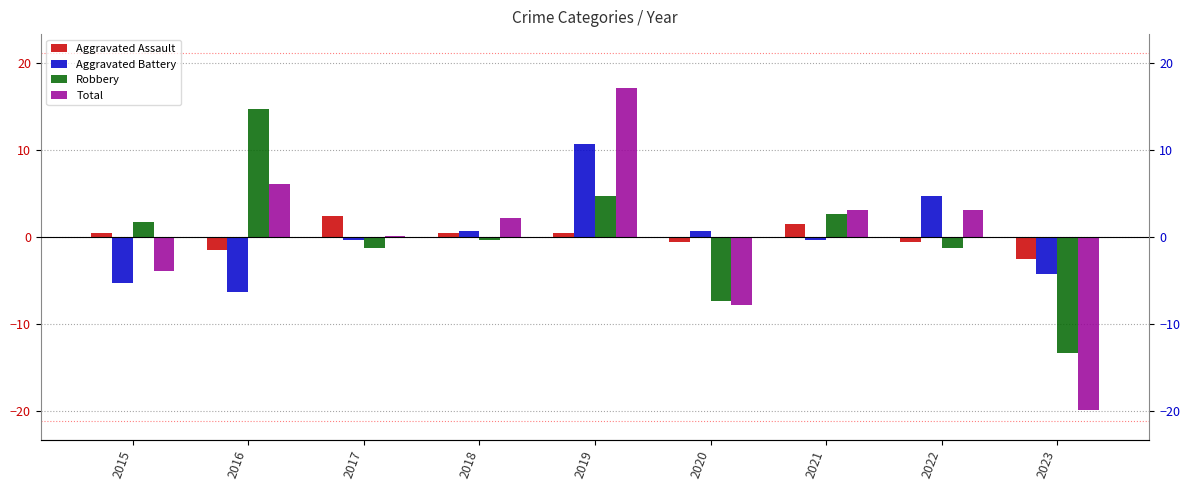

Rank the series by their maximum value, from highest to lowest.

Total, Robbery, Aggravated Battery, Aggravated Assault